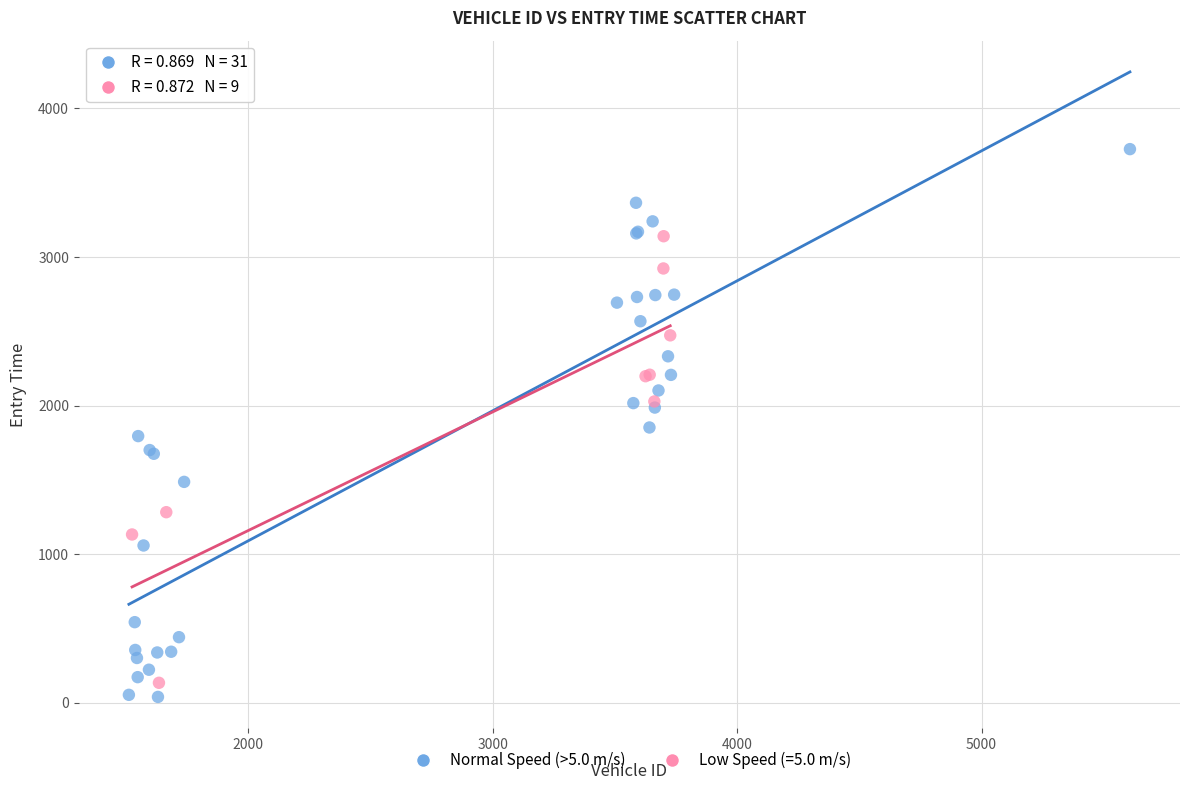

Which series reaches the maximum Y coordinate?

Normal Speed (>5.0 m/s)